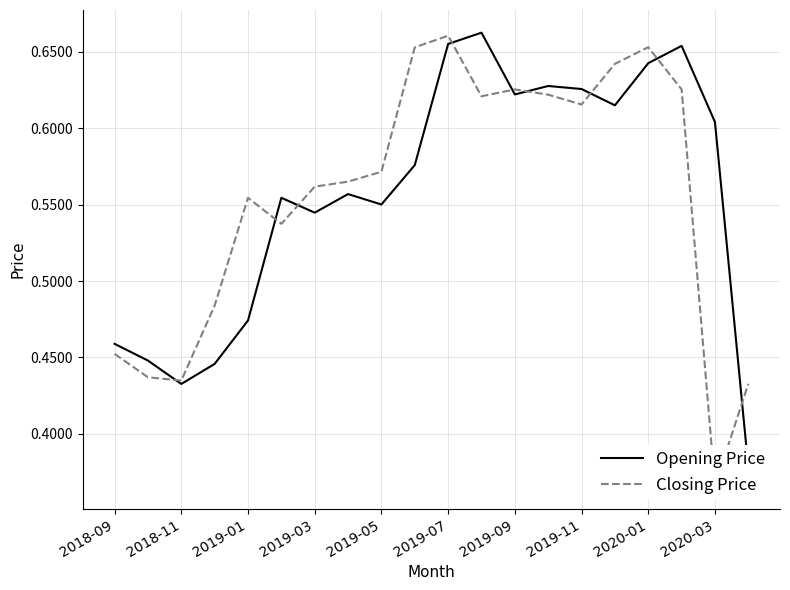

What is the total value across all series at 2018-09?

0.9